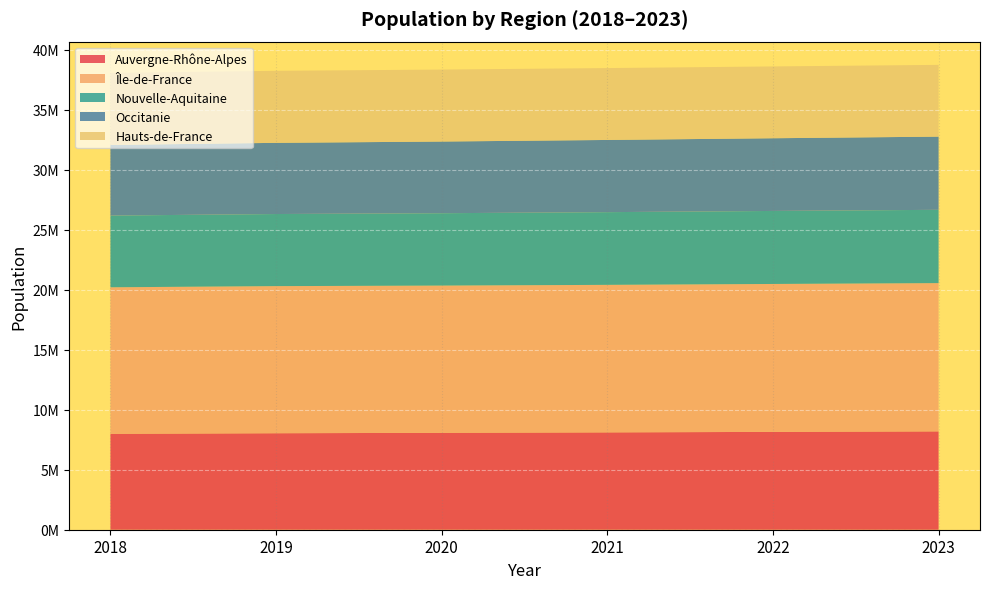

Reading left to right, list all the values displayed in this chart.

Auvergne-Rhône-Alpes: 7994459	8042936	8078652	8113907	8156391	8197325
Île-de-France: 12213447	12262544	12271794	12297251	12329432	12358932
Nouvelle-Aquitaine: 5979778	6010289	6033952	6061249	6086584	6110365
Occitanie: 5885496	5933185	5973969	6017648	6060331	6101005
Hauts-de-France: 6004108	6004947	5997734	5991088	5985483	5980697